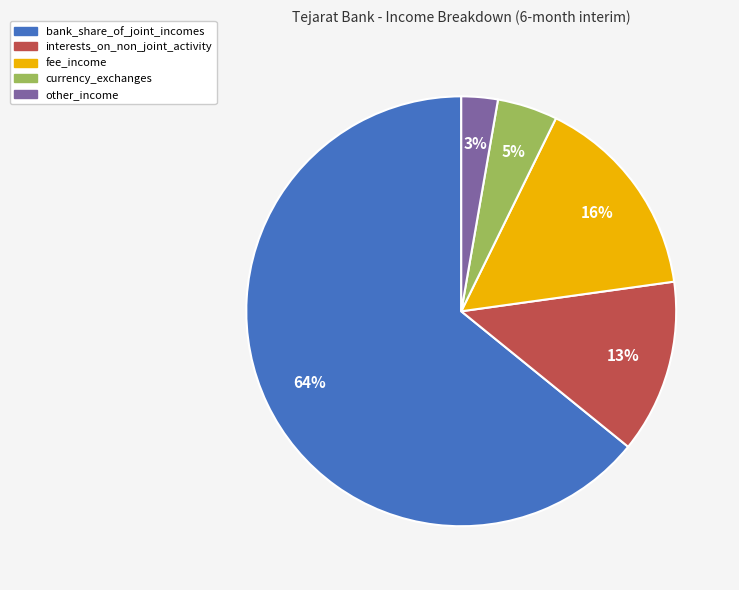

To the nearest percent, what is the average slice percentage?

20%